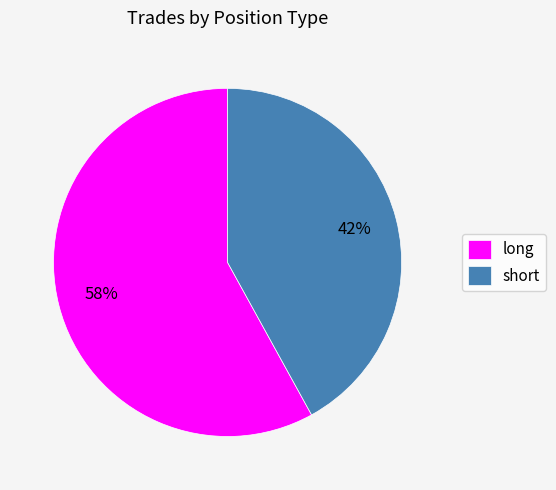

Which slice represents more than half of the pie?

long